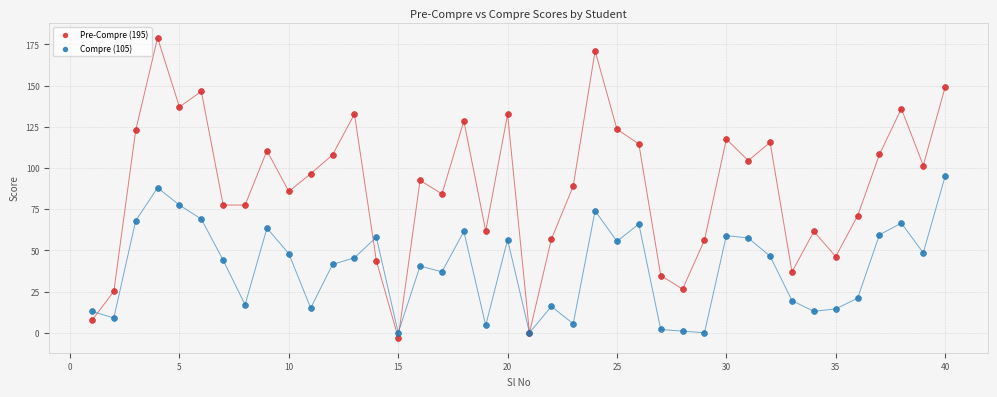

Which series reaches the maximum Y coordinate?

Pre-Compre (195)